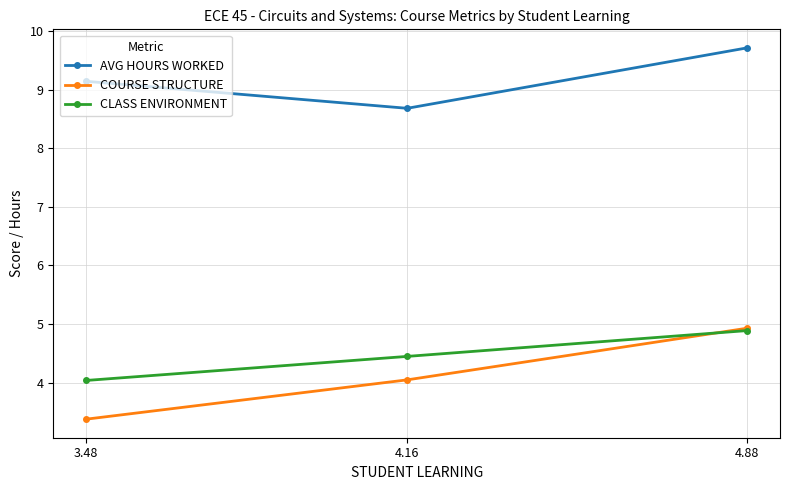

What is the total value across all series at 4.16?

17.2